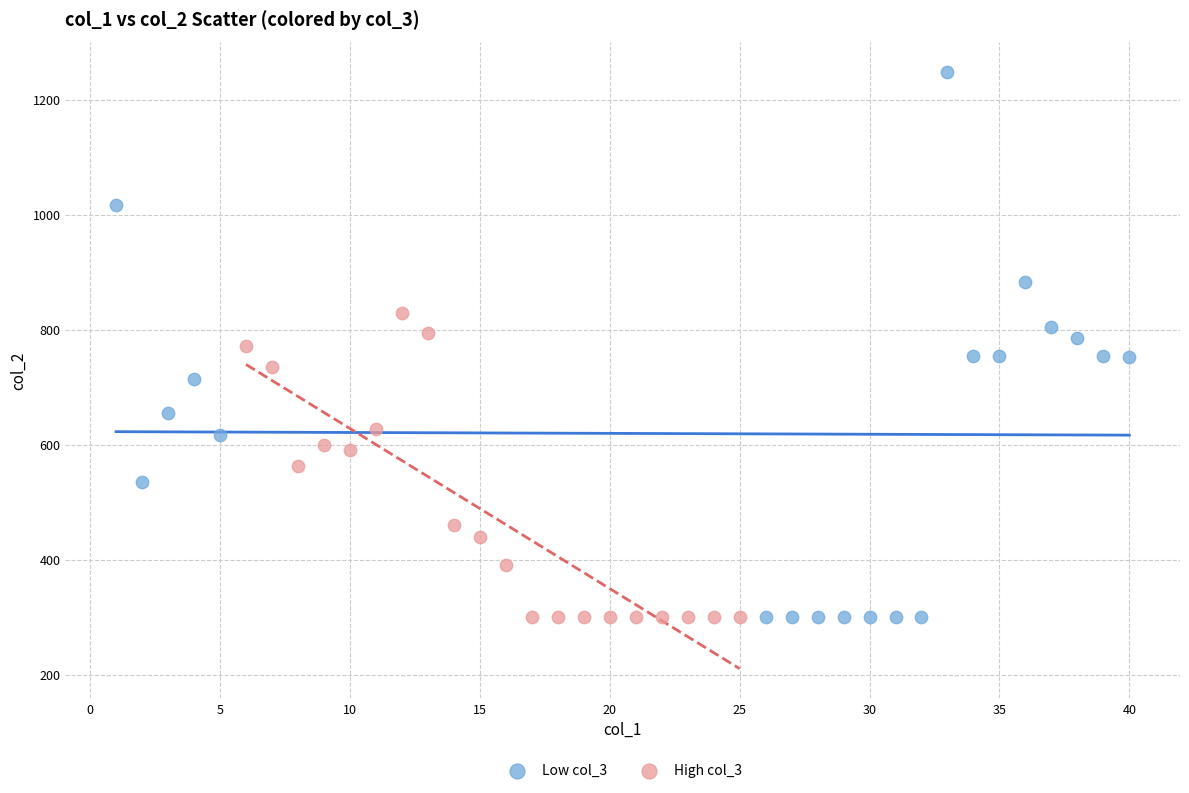

Which series contains the highest Y value?

Low col_3